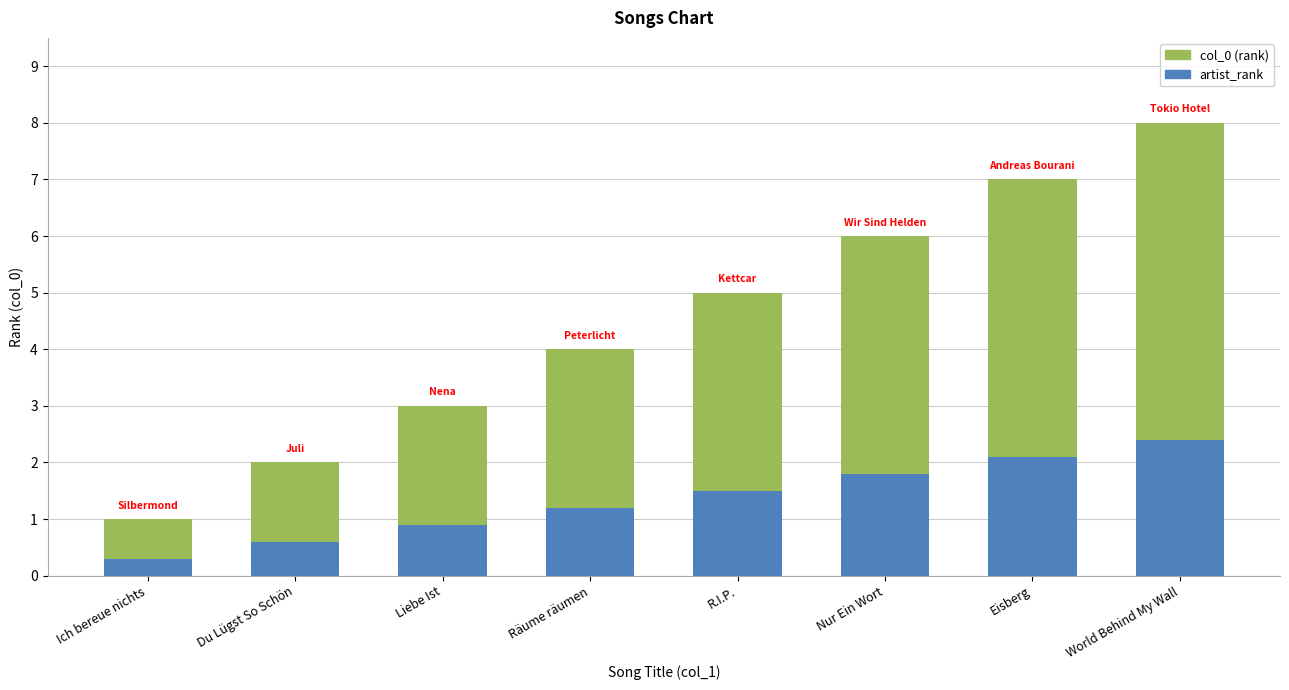

Is the value of artist_rank at R.I.P. greater than the value of col_0 at Eisberg?

No